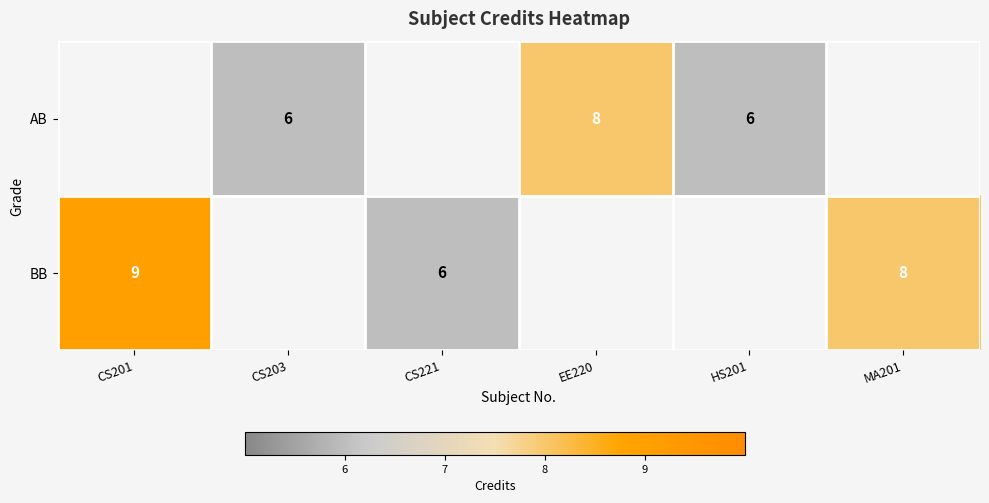

Count the number of categories in the chart.

6